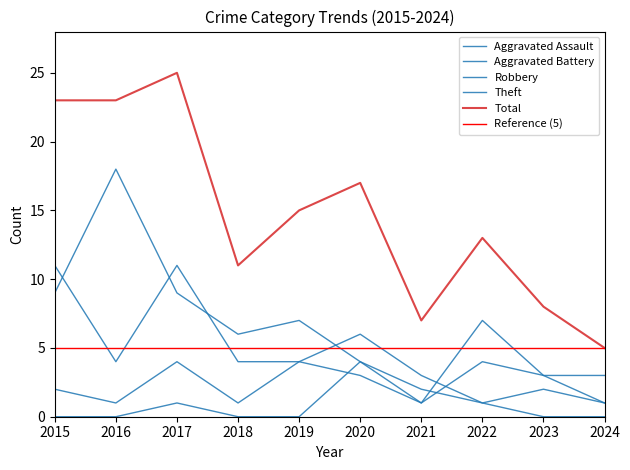

What is the value of the Robbery point at the 7th from the left?

3